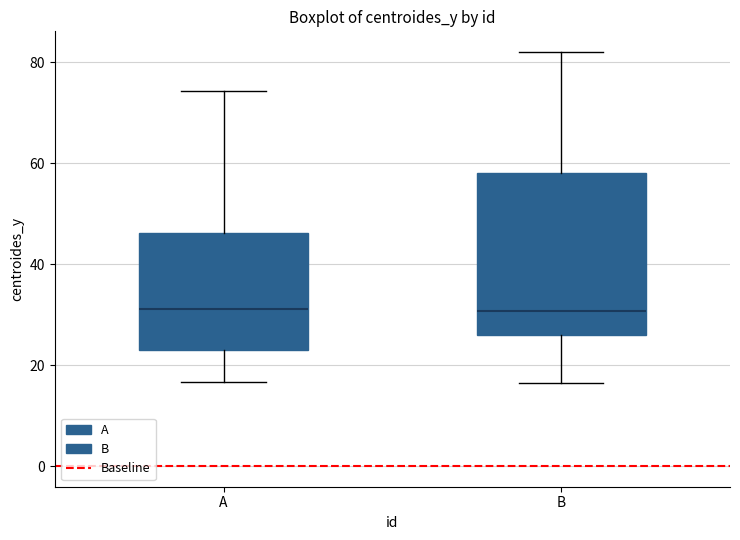

Where does the upper whisker of the box for B end on the y-axis? The values are not printed on the chart, so give them approximately, as read against the axis.

82